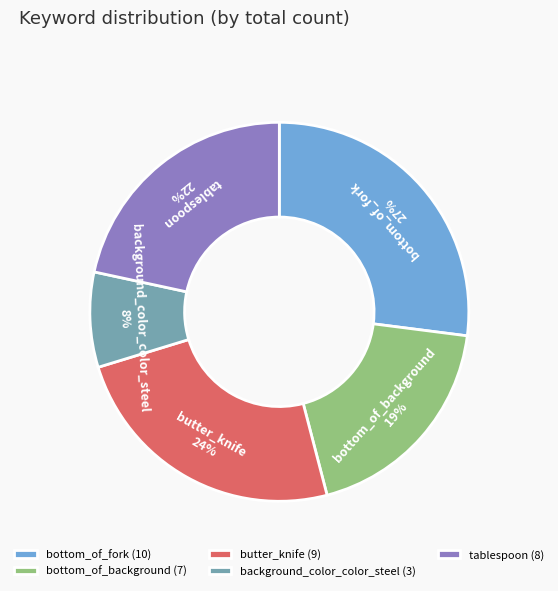

To the nearest percent, what is the difference between the butter_knife and bottom_of_fork slice percentages?

3%